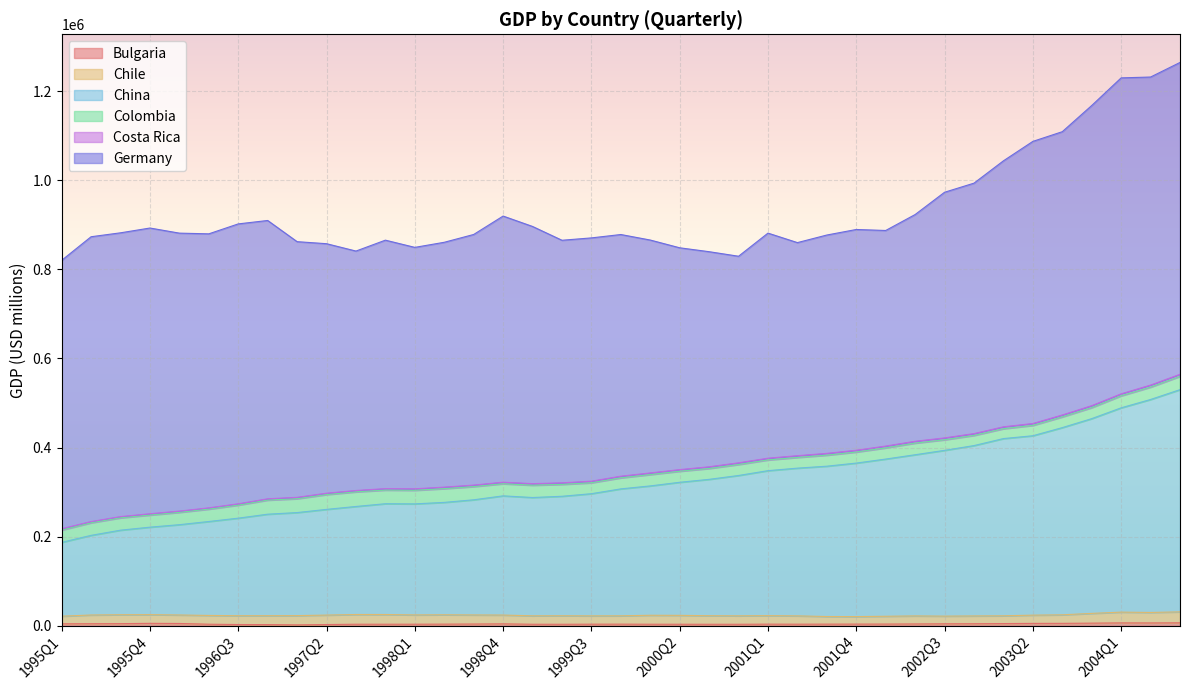

Which series has the largest total across all categories?

Germany